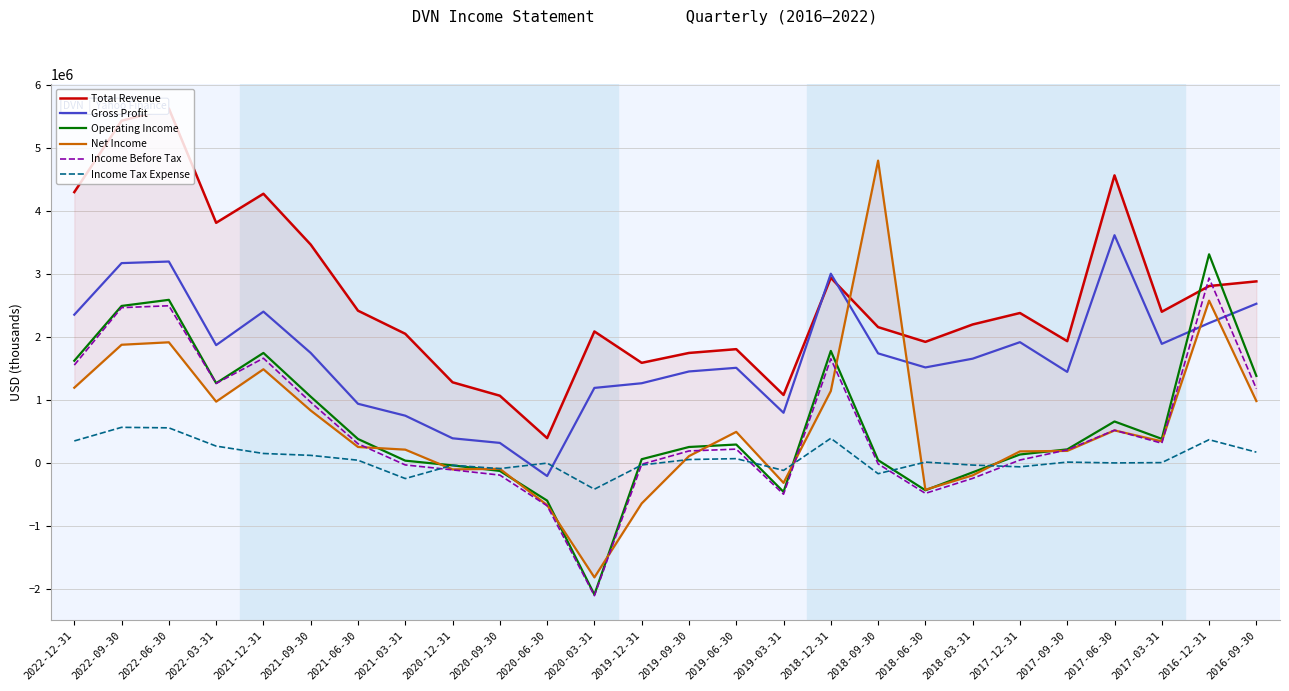

Rank the series by their maximum value, from highest to lowest.

Total Revenue, Net Income, Gross Profit, Operating Income, Income Before Tax, Income Tax Expense